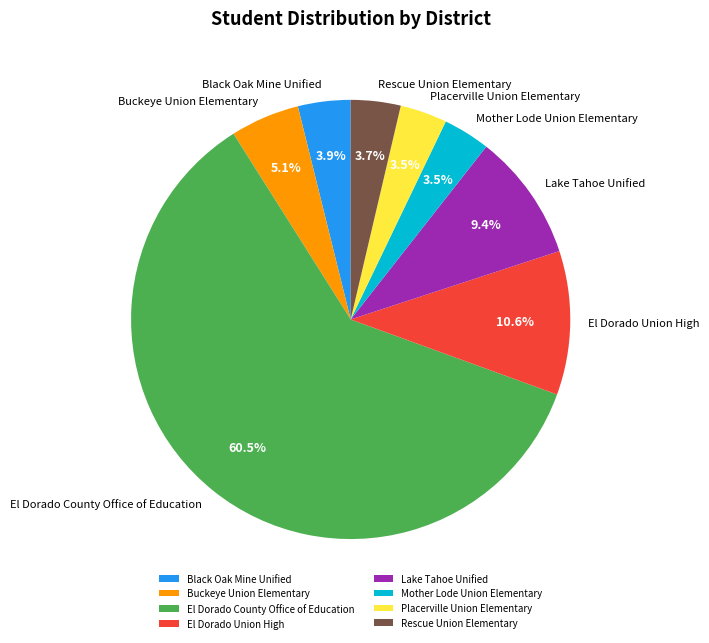

Does El Dorado County Office of Education represent more than half of the total?

Yes